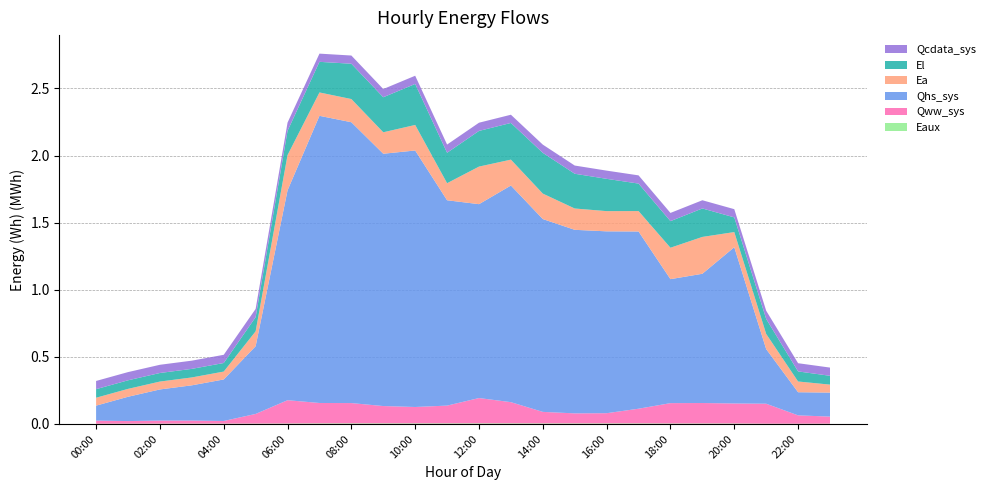

Reading left to right, transcribe all the data shown in this chart.

Eaux: 1513.6	2076.7	2323.2	2418.1	2519.4	2676.3	3270.3	4277.4	4531.0	4517.0	4510.1	4475.7	4523.2	4527.4	4224.8	4216.7	4220.6	4246.4	3515.4	3545.8	3497.6	1874.7	1909.6	2067.4
Qww_sys: 23317.2	19335.2	22716.3	22690.7	19561.6	71926.9	173644.5	151917.6	150974.3	128856.8	121815.6	132215.0	188458.1	157833.3	85594.6	74574.5	75854.5	109238.6	151554.0	152360.2	149024.6	148935.1	62063.1	52651.1
Qhs_sys: 111499.0	181097.4	232019.7	262675.3	309410.7	504616.5	1563910.1	2139908.3	2092793.0	1880128.7	1911393.2	1530119.9	1444749.2	1614306.5	1436892.5	1367794.9	1355163.3	1320599.1	923934.9	963121.9	1164393.8	406827.3	172369.0	178889.8
Ea: 58840.7	58725.1	58725.1	58725.1	58725.1	111044.2	262572.7	174041.2	172709.8	159855.8	190265.0	127165.9	279985.8	192869.4	189723.9	158843.9	150578.1	152211.1	234048.7	274637.1	112849.1	113187.8	79956.0	59381.8
El: 63930.4	63891.4	63891.4	63891.4	63891.4	105681.7	180959.1	228195.9	263178.1	261183.0	305570.6	226796.8	265831.8	273433.7	303703.6	258938.8	240677.4	204822.9	198198.9	212078.2	109502.7	111681.4	75091.9	65797.4
Qcdata_sys: 61184.7	61173.4	61170.6	61173.4	61173.4	61174.0	61173.4	61173.4	61177.9	61184.7	61184.7	61190.9	61196.0	61196.0	61205.0	61201.7	61201.7	61201.1	61196.0	61184.7	61184.1	61184.7	61179.1	61186.4